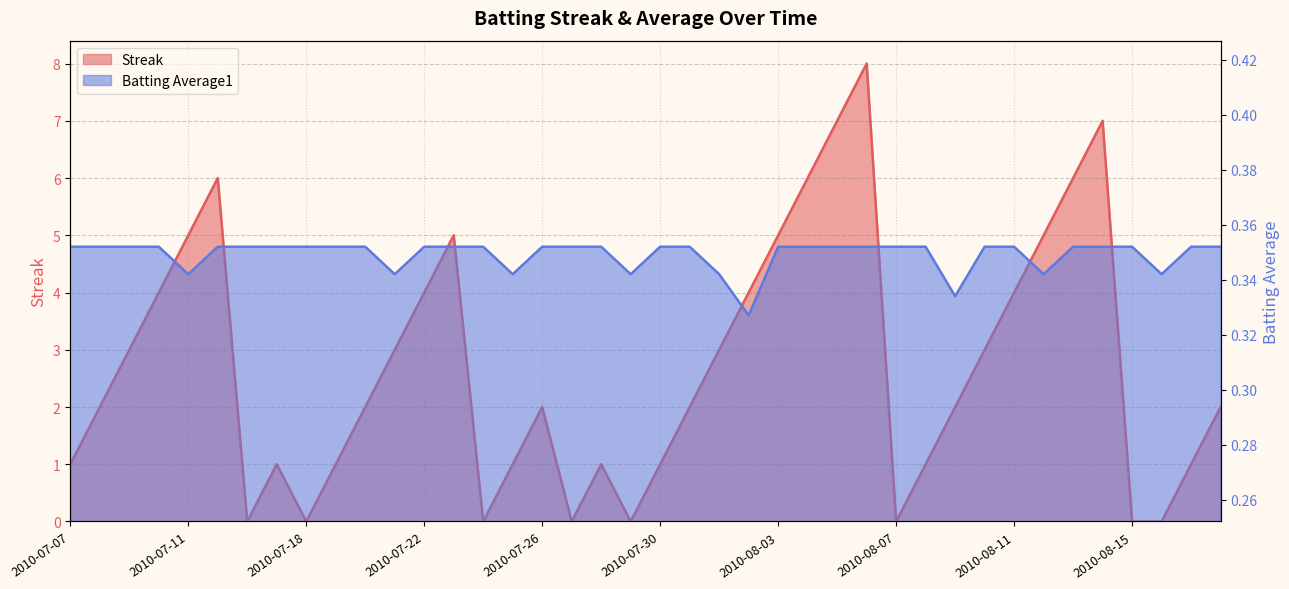

Where is the first local minimum for Batting Average1?

2010-07-11